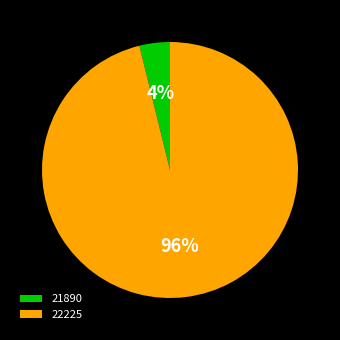

To the nearest percent, what is the combined percentage of 22225 and 21890?

100%